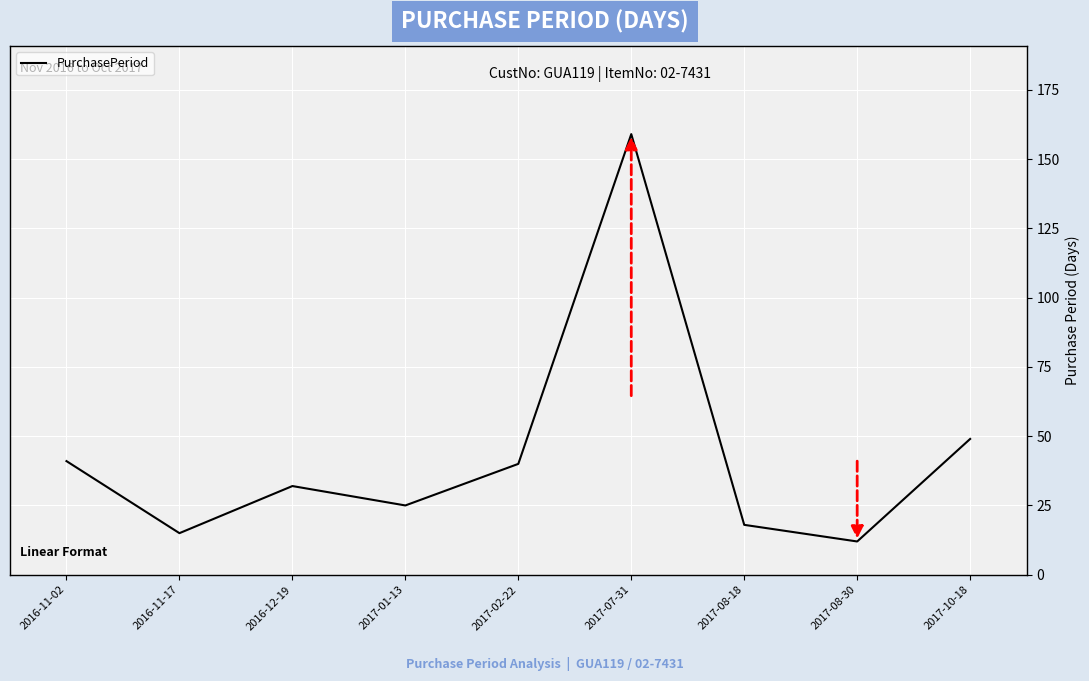

The value at 2016-11-02 is 41. True or false?

True